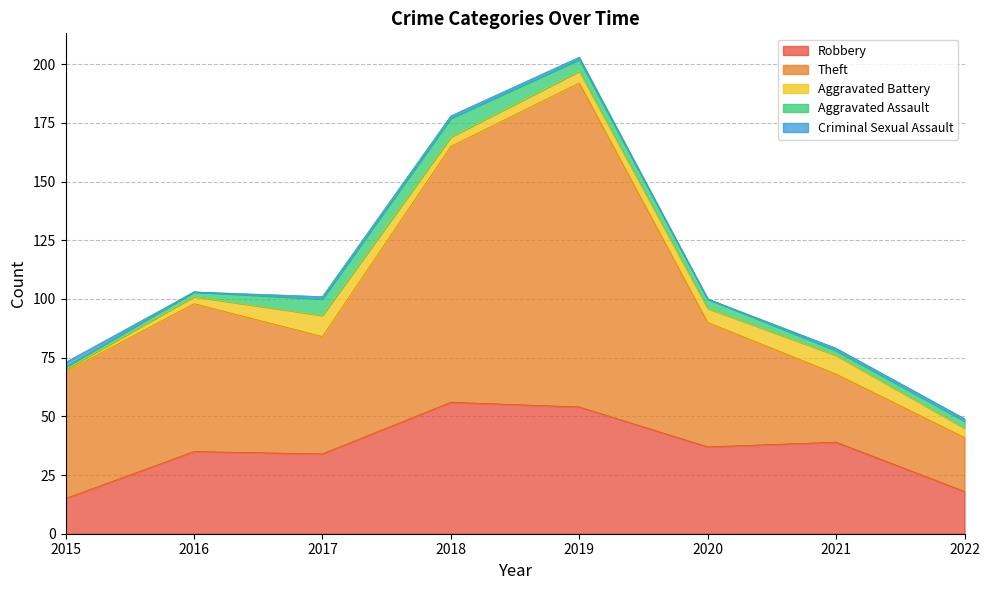

List the labels in order of Criminal Sexual Assault value, largest first.

2015, 2017, 2018, 2019, 2021, 2022, 2016, 2020